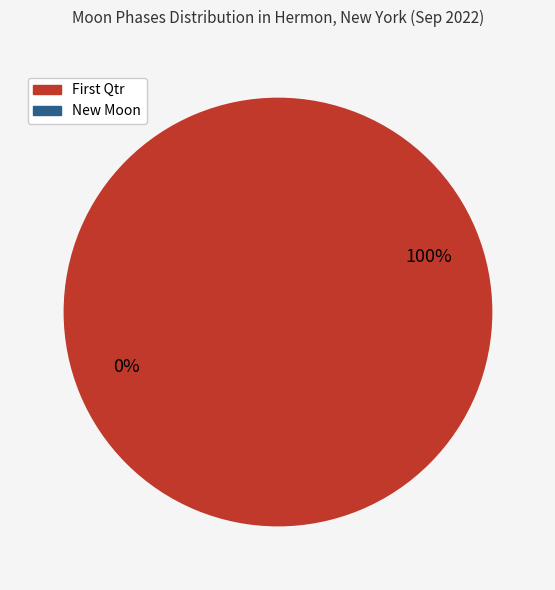

Rank the categories by value from lowest to highest.

New Moon, First Qtr